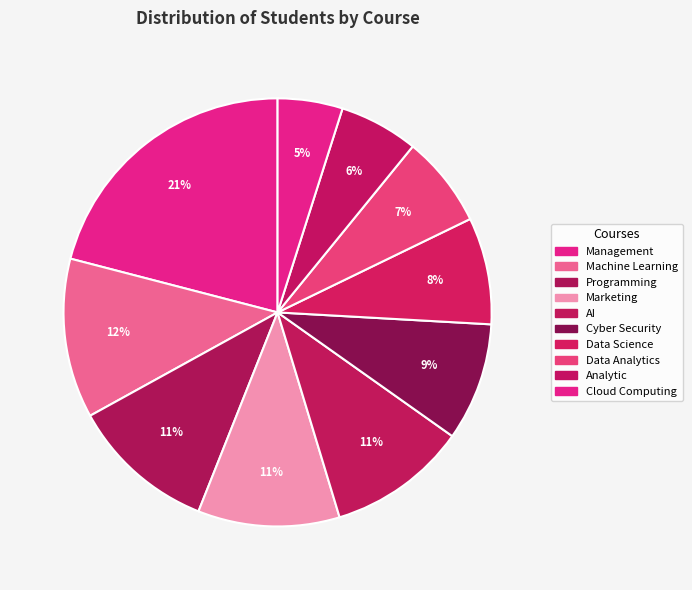

Approximately how many times larger is the value at Machine Learning compared to Cloud Computing?

2.5